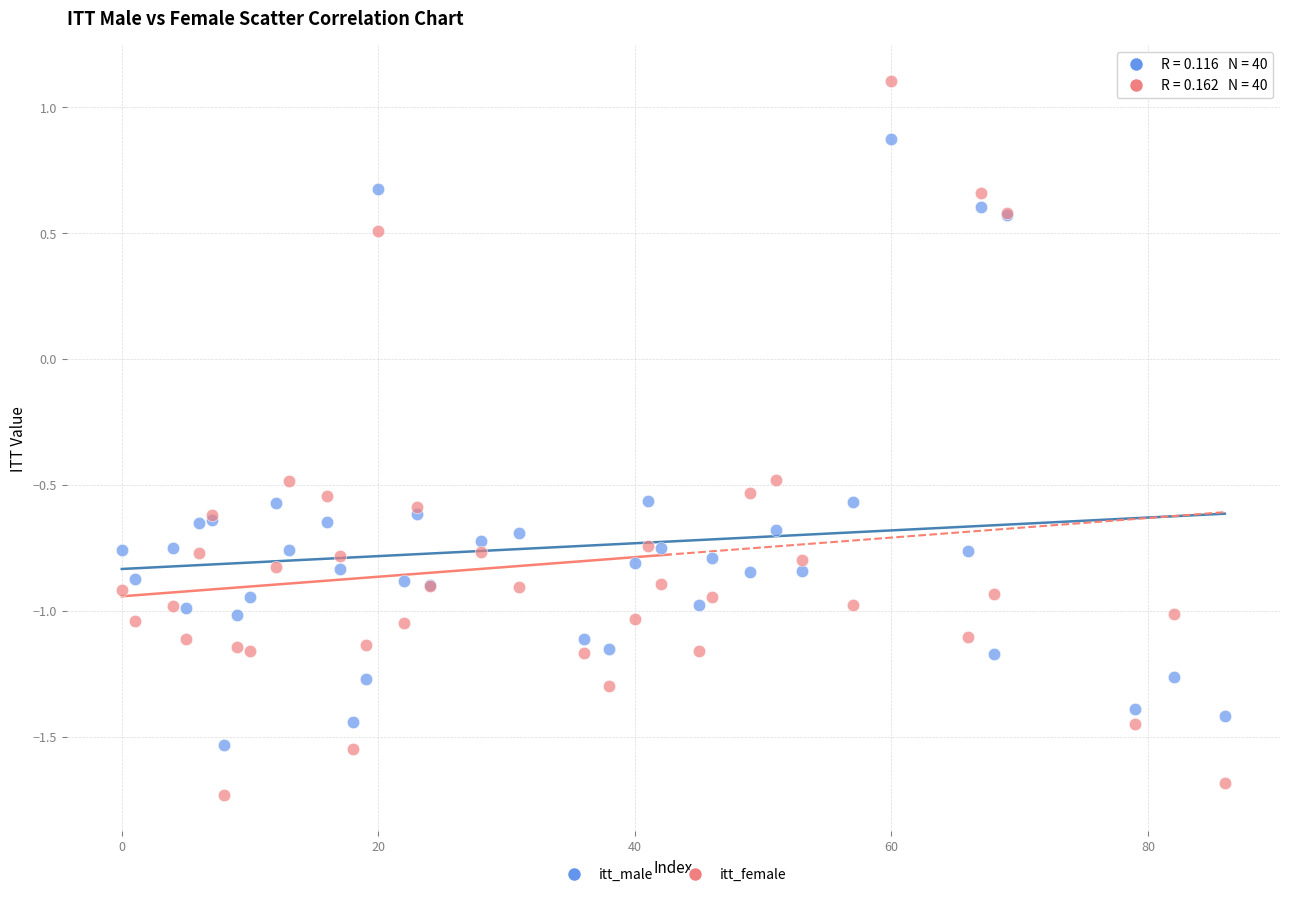

What are all the series names shown in the legend?

itt_male, itt_female